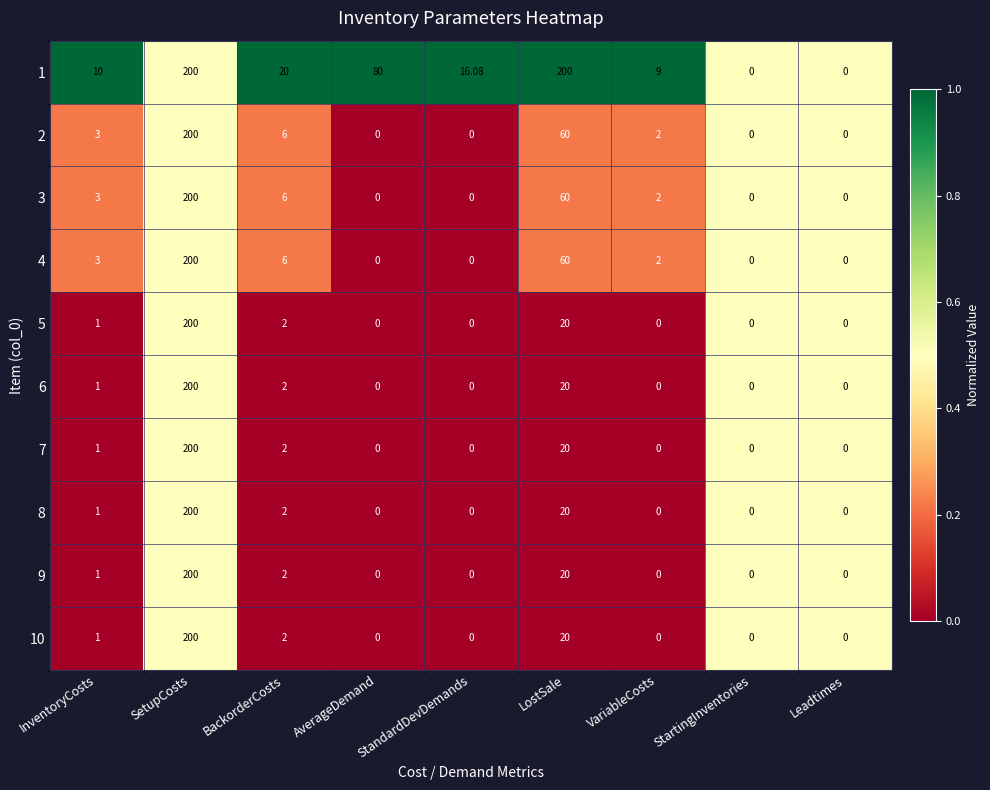

Is the value of 2 at VariableCosts greater than the value of 9 at AverageDemand?

Yes